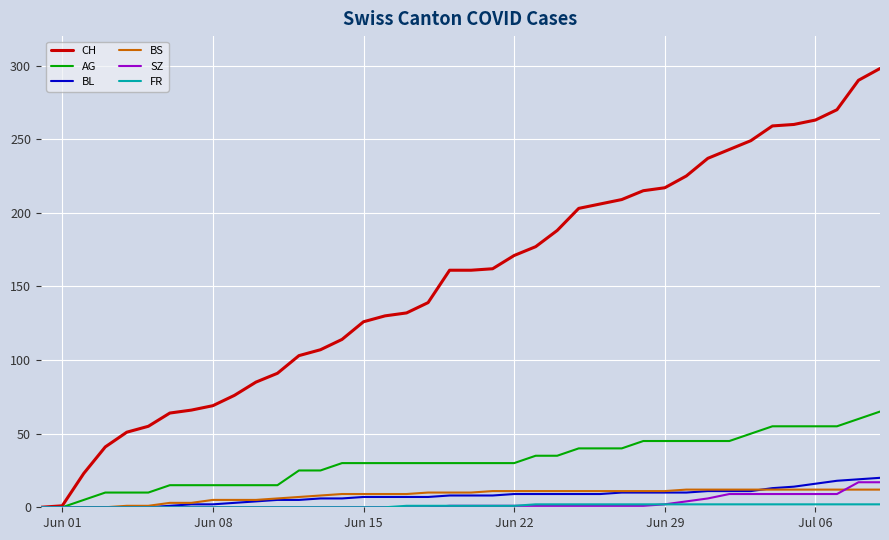

Which series has the widest spread of values?

CH